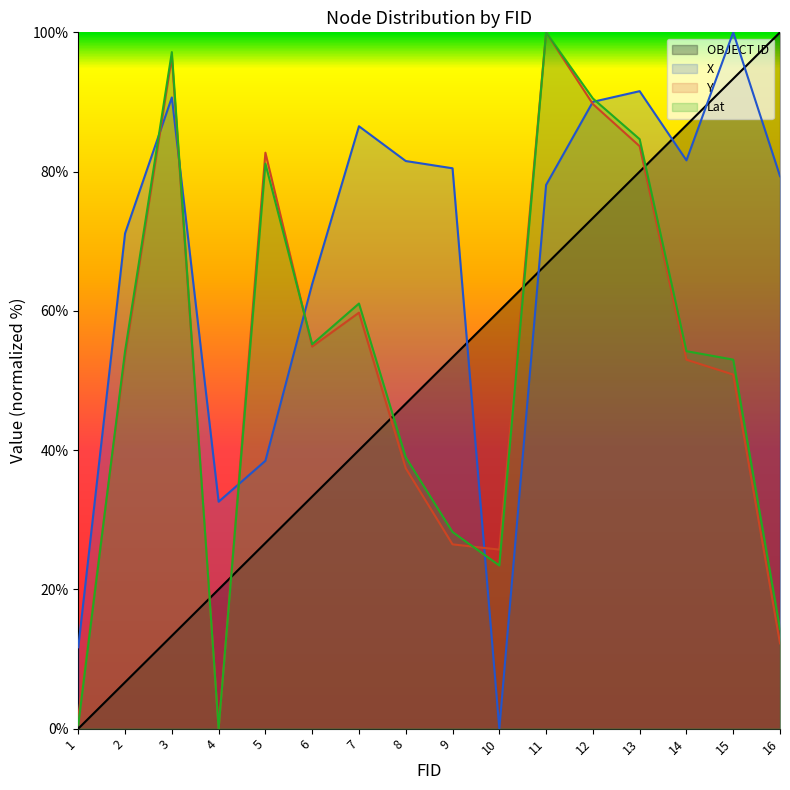

How many intersections are there between OBJECT ID and X?

5